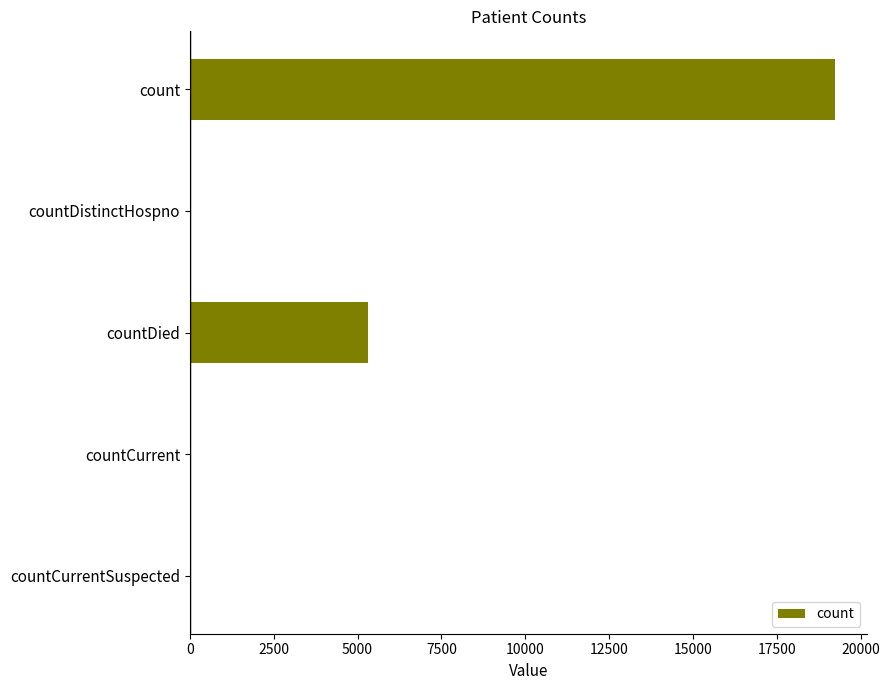

Does the chart contain stacked bars?

No